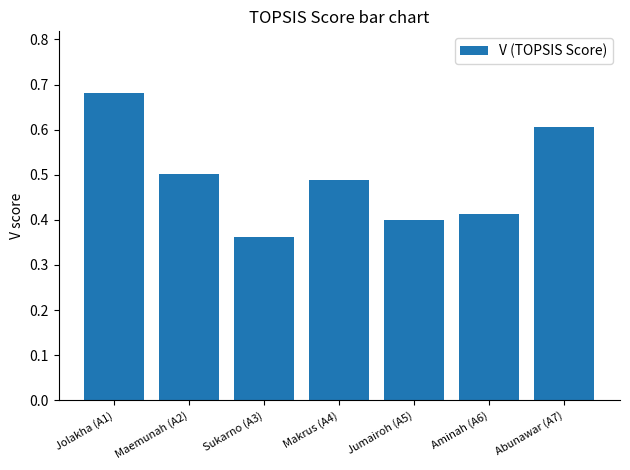

Rank the categories by value from lowest to highest.

Sukarno (A3), Jumairoh (A5), Aminah (A6), Makrus (A4), Maemunah (A2), Abunawar (A7), Jolakha (A1)